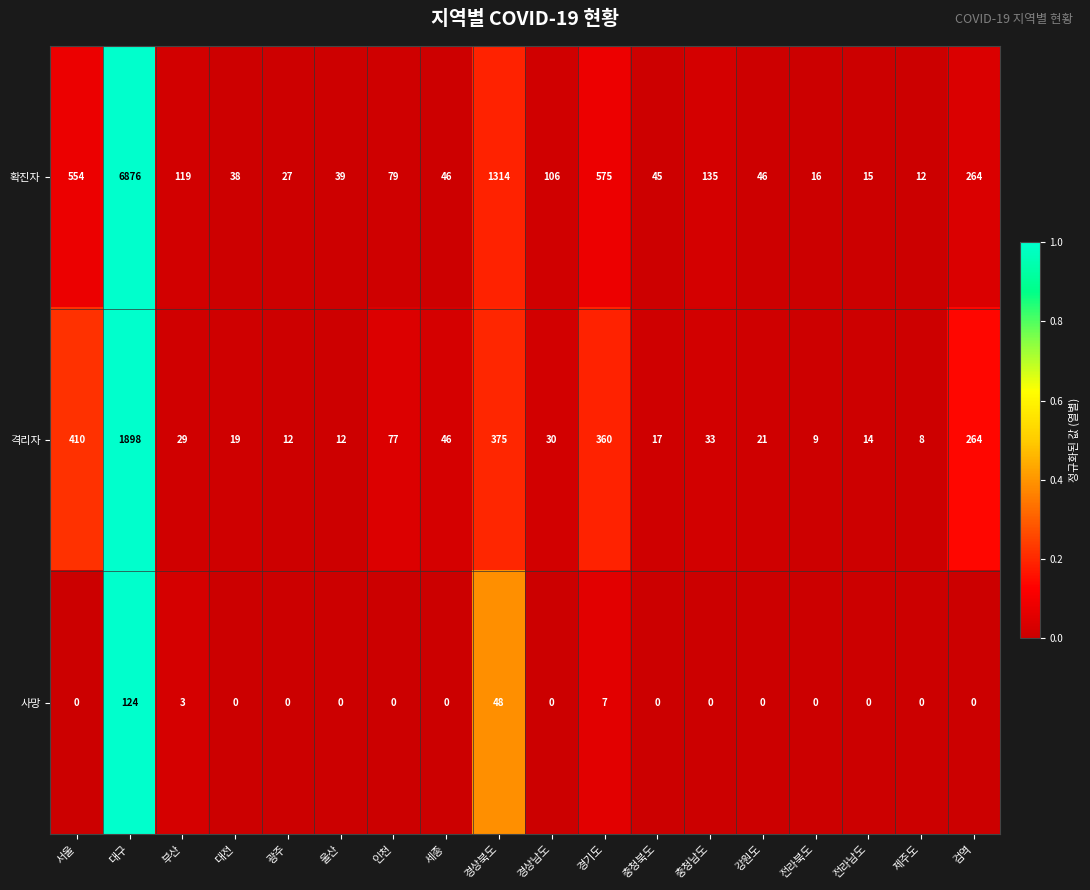

What is the spread (max minus min) of values at 인천?

79